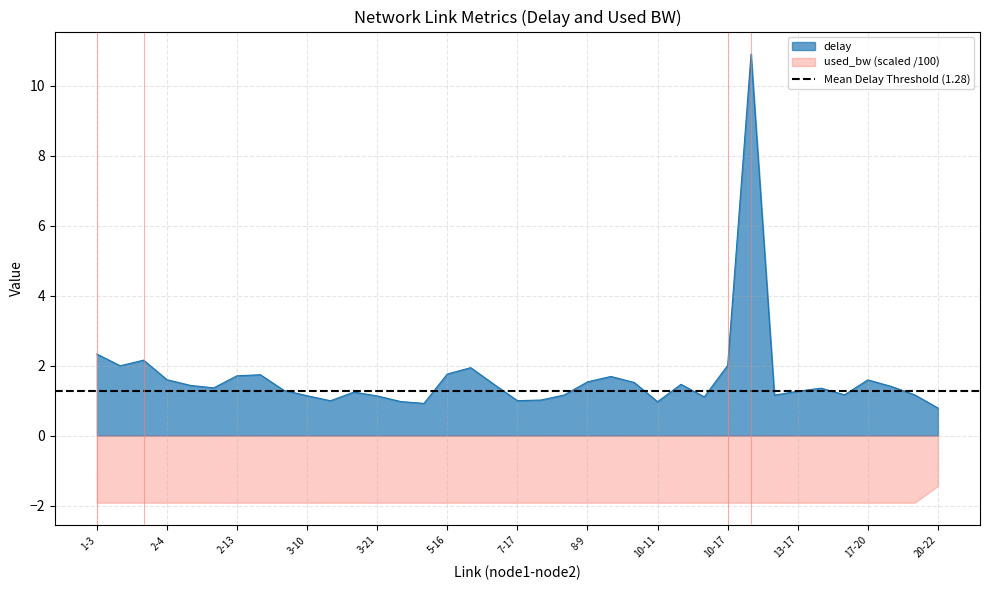

What is the value of the 2nd point from the left?

2.0